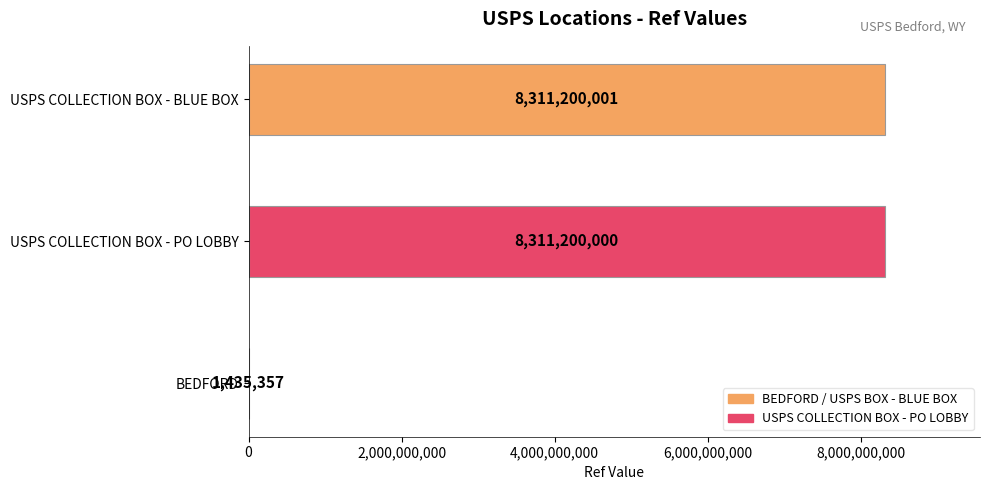

Is it true that the value at BEDFORD is 1435357?

True